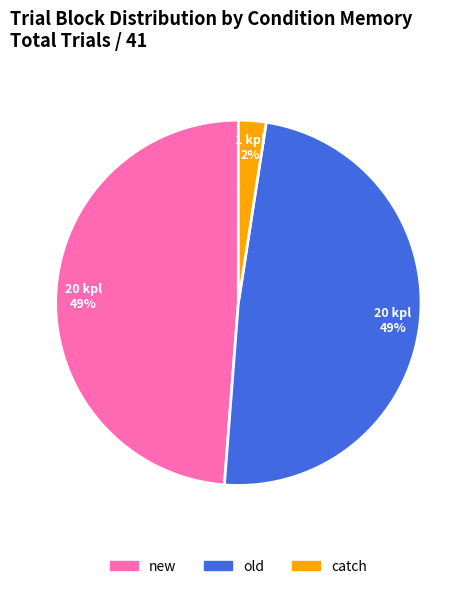

Is there a majority slice in this chart?

No